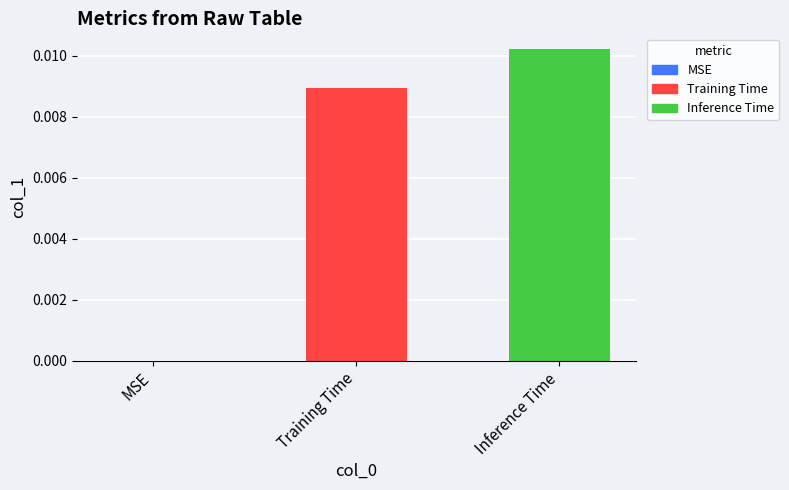

Between MSE and Inference Time, which is larger?

Inference Time